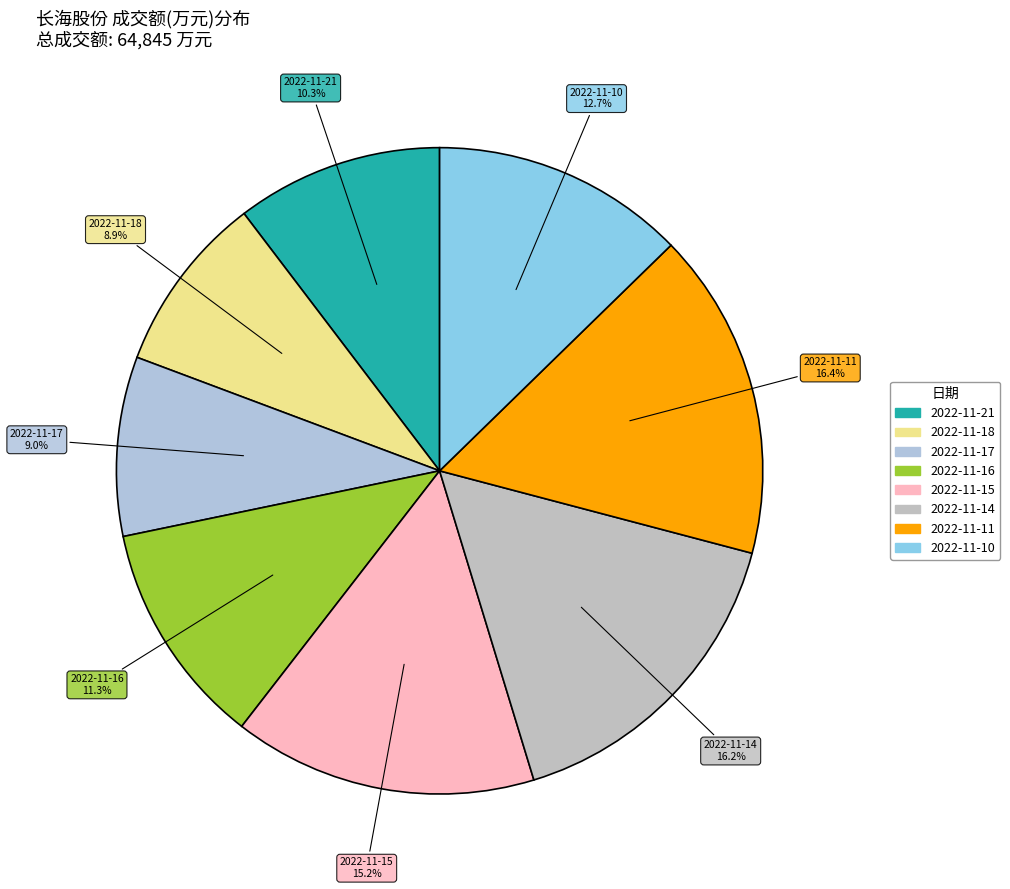

What percentage is the 2022-11-17 slice, to the nearest percent?

9%